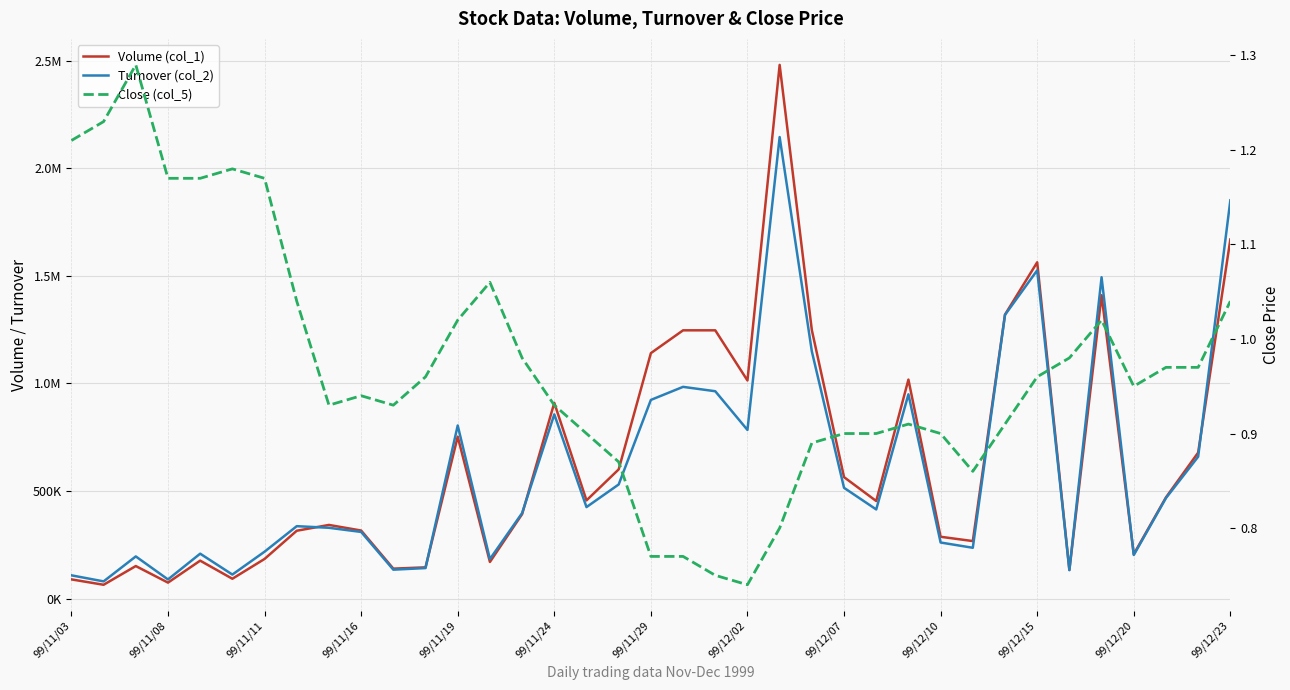

What is the value of the Close (col_5) point at the 14th from the left?

1.1